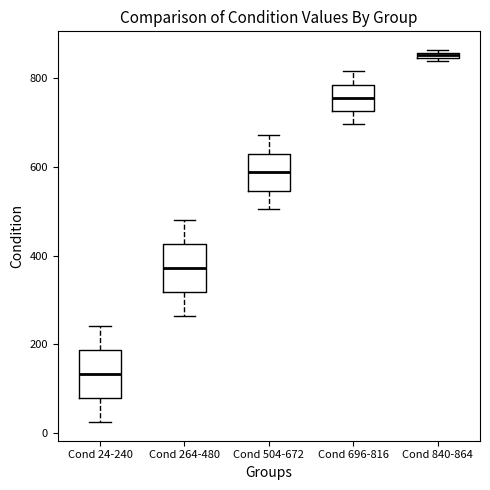

Which box has the lowest median line?

Cond 24-240